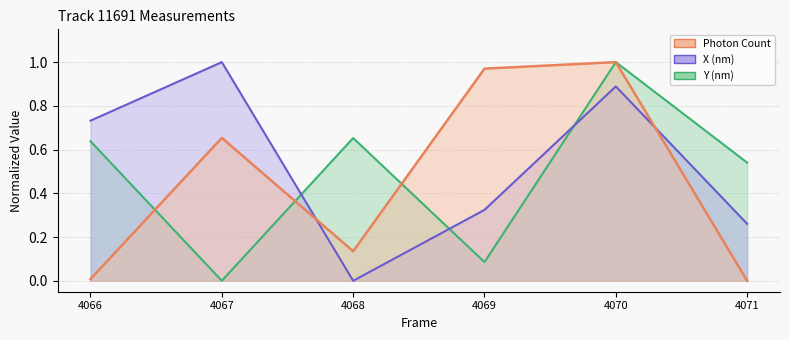

Which category has the lowest value across all series?

4071